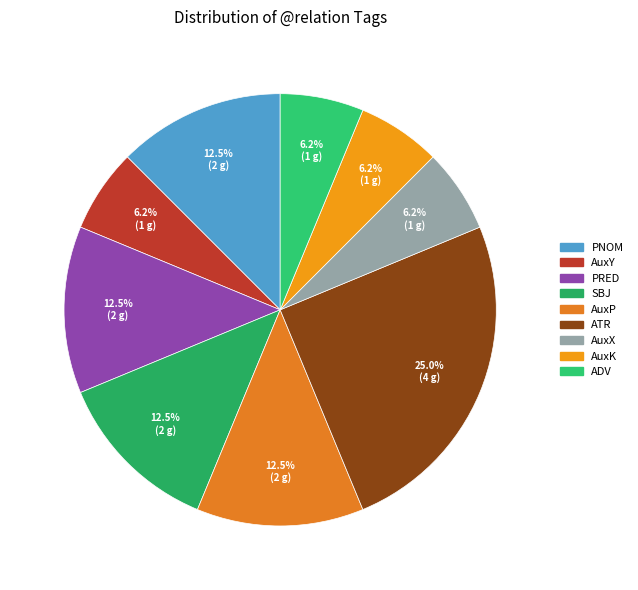

To the nearest percent, what is the average slice percentage?

11%